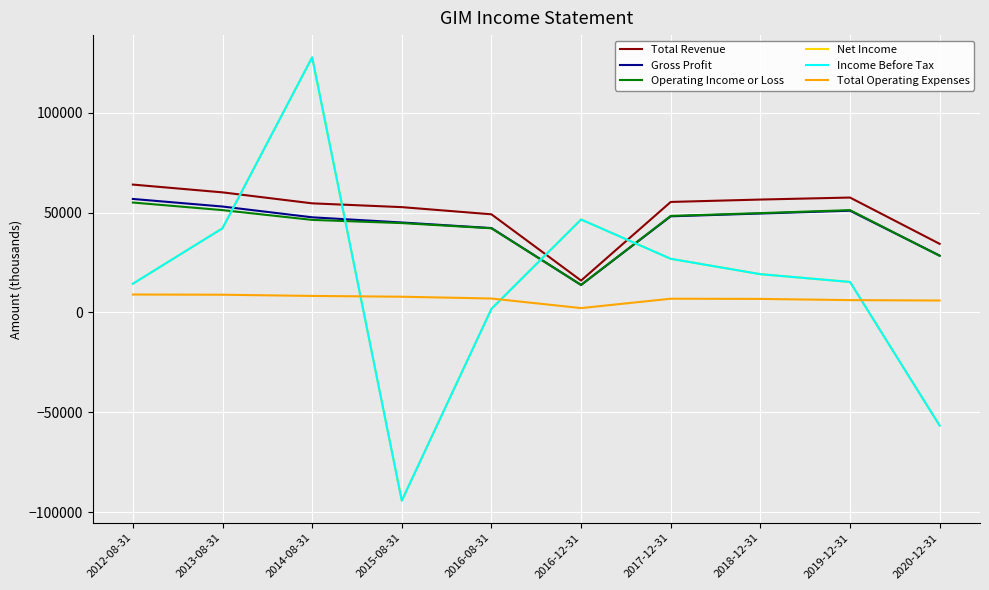

Does the chart have visible grid lines?

Yes